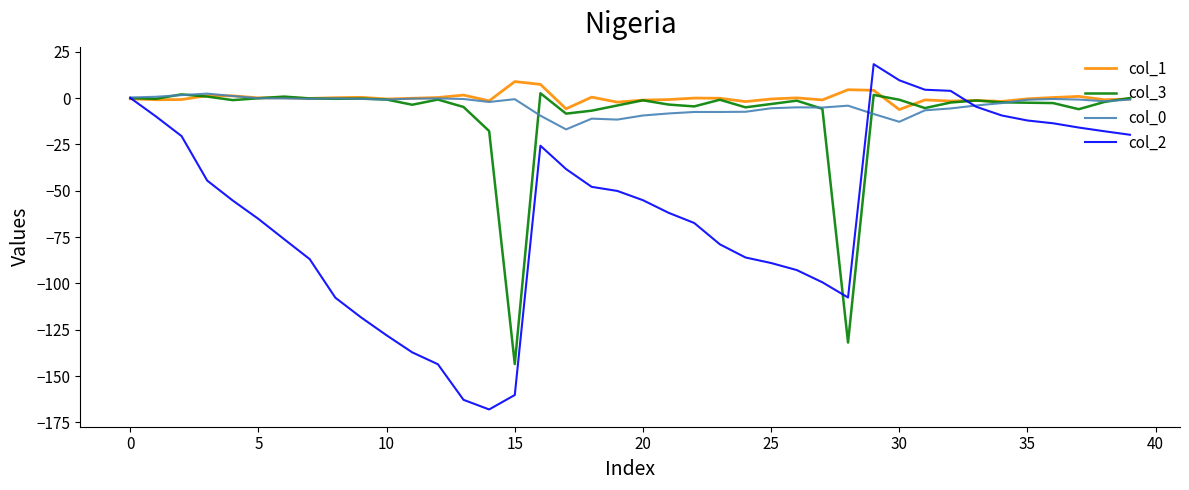

What is the minimum value for col_1?

-6.2